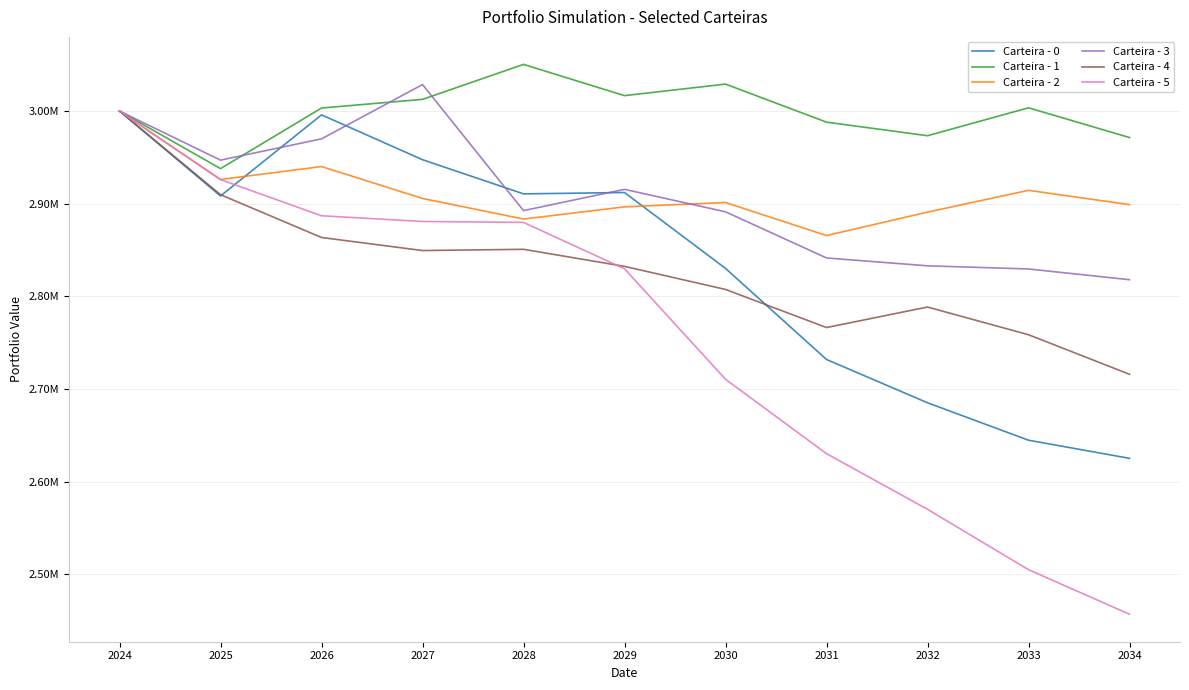

What is the difference between the Carteira - 0 values at 2032 and 2027?

262417.5